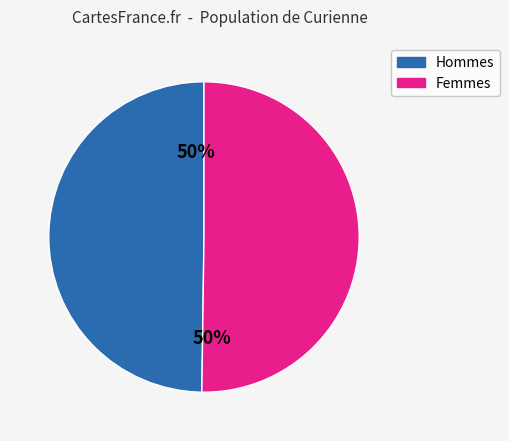

How many segments does this pie chart have?

2